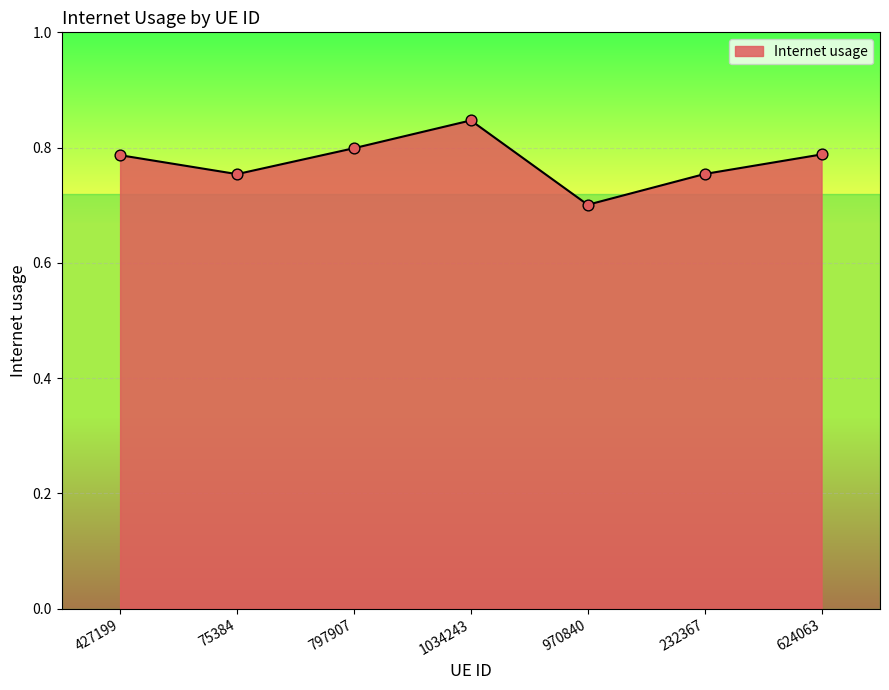

Between 1034243 and 624063, which is larger?

1034243